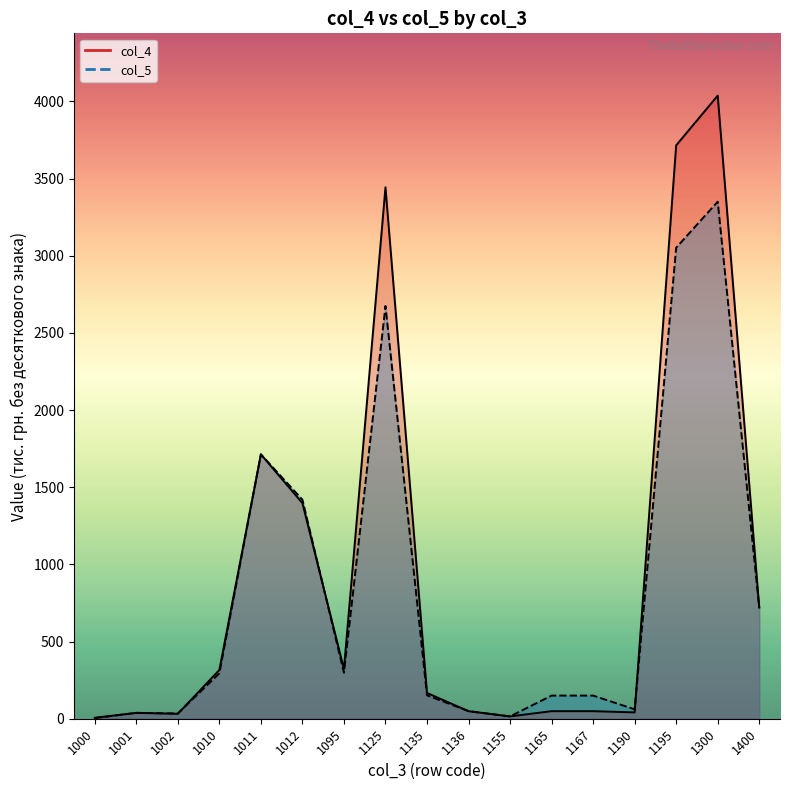

At which label does col_5 first exceed 152?

1010